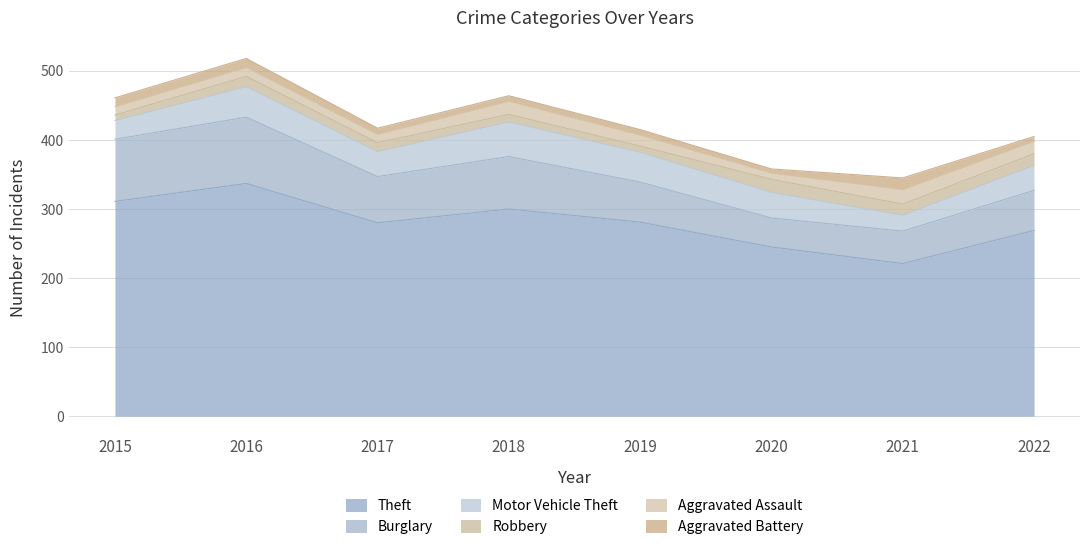

Reading left to right, extract all data points from this chart.

Theft: 2015=311	2016=337	2017=280	2018=300	2019=281	2020=245	2021=221	2022=269
Burglary: 2015=90	2016=96	2017=67	2018=76	2019=58	2020=42	2021=47	2022=58
Motor Vehicle Theft: 2015=27	2016=44	2017=36	2018=50	2019=43	2020=37	2021=23	2022=36
Robbery: 2015=8	2016=15	2017=13	2018=11	2019=9	2020=19	2021=16	2022=17
Aggravated Assault: 2015=12	2016=13	2017=12	2018=19	2019=16	2020=9	2021=21	2022=18
Aggravated Battery: 2015=13	2016=13	2017=9	2018=8	2019=8	2020=6	2021=17	2022=7